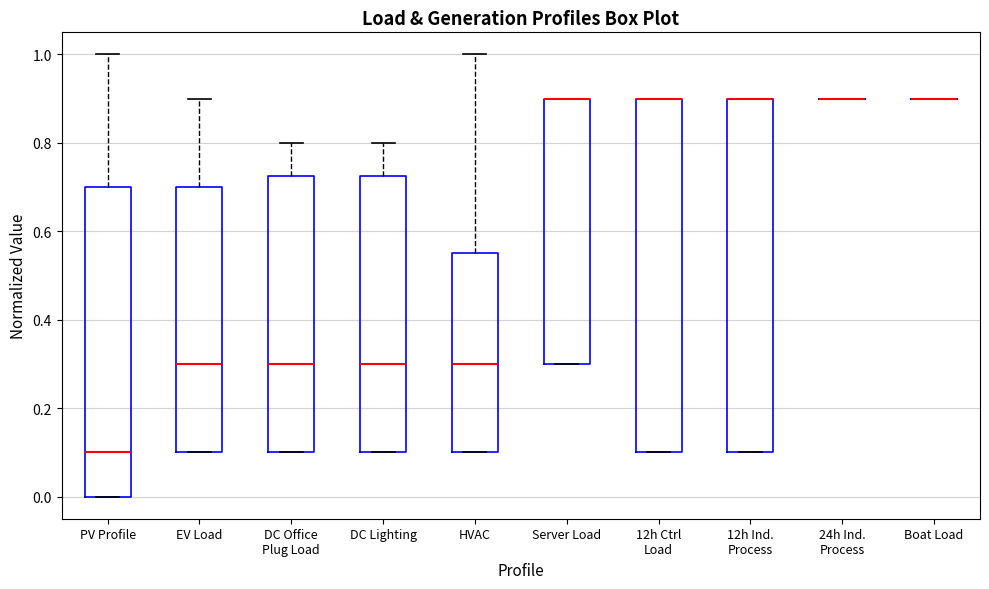

Reading left to right, read every box against the y-axis: the position of its median line, the range the box covers, and the ends of its whiskers. The values are not printed on the chart, so give them approximately, as read against the axis.

PV Profile: median 0.10, box 0.00 to 0.70, whiskers 0.00 to 1.00
EV Load: median 0.30, box 0.10 to 0.70, whiskers 0.10 to 0.90
DC Office Plug Load: median 0.30, box 0.10 to 0.72, whiskers 0.10 to 0.80
DC Lighting: median 0.30, box 0.10 to 0.72, whiskers 0.10 to 0.80
HVAC: median 0.30, box 0.10 to 0.56, whiskers 0.10 to 1.00
Server Load: median 0.90 (drawn on the box's upper edge), box 0.30 to 0.90, whiskers 0.30 to 0.90
12h Ctrl Load: median 0.90 (drawn on the box's upper edge), box 0.10 to 0.90, whiskers 0.10 to 0.90
12h Ind. Process: median 0.90 (drawn on the box's upper edge), box 0.10 to 0.90, whiskers 0.10 to 0.90
24h Ind. Process: box collapsed to a line at 0.90, whiskers 0.90 to 0.90
Boat Load: box collapsed to a line at 0.90, whiskers 0.90 to 0.90